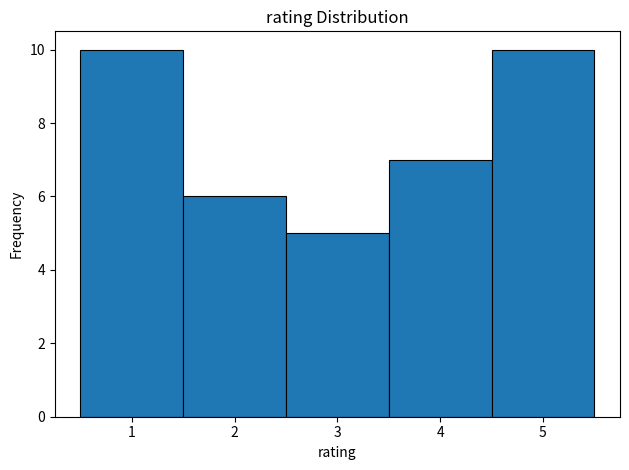

Reading left to right, list every bar in this chart as the range it spans on the x-axis followed by its height. The values are not printed on the chart, so give them approximately, as read against the axis.

0.5 to 1.5: 10
1.5 to 2.5: 6
2.5 to 3.5: 5
3.5 to 4.5: 7
4.5 to 5.5: 10